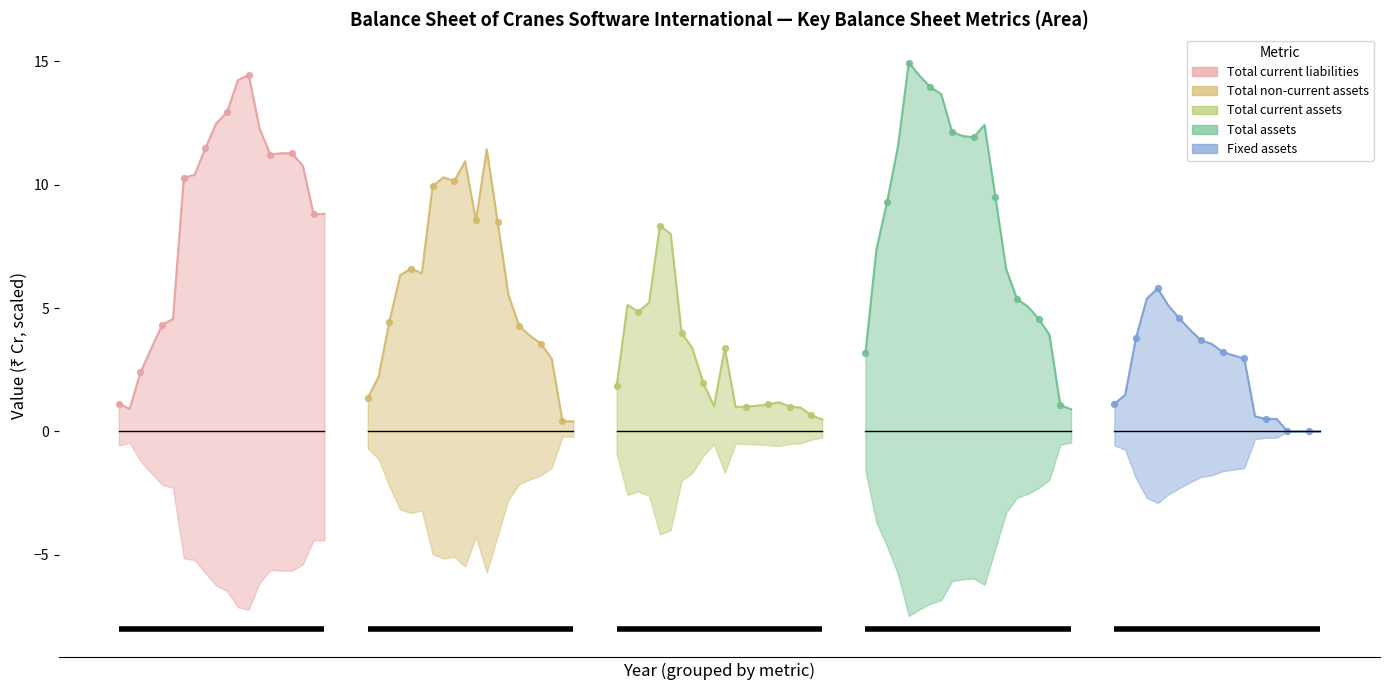

At how many categories does at least one series exceed 3?

20